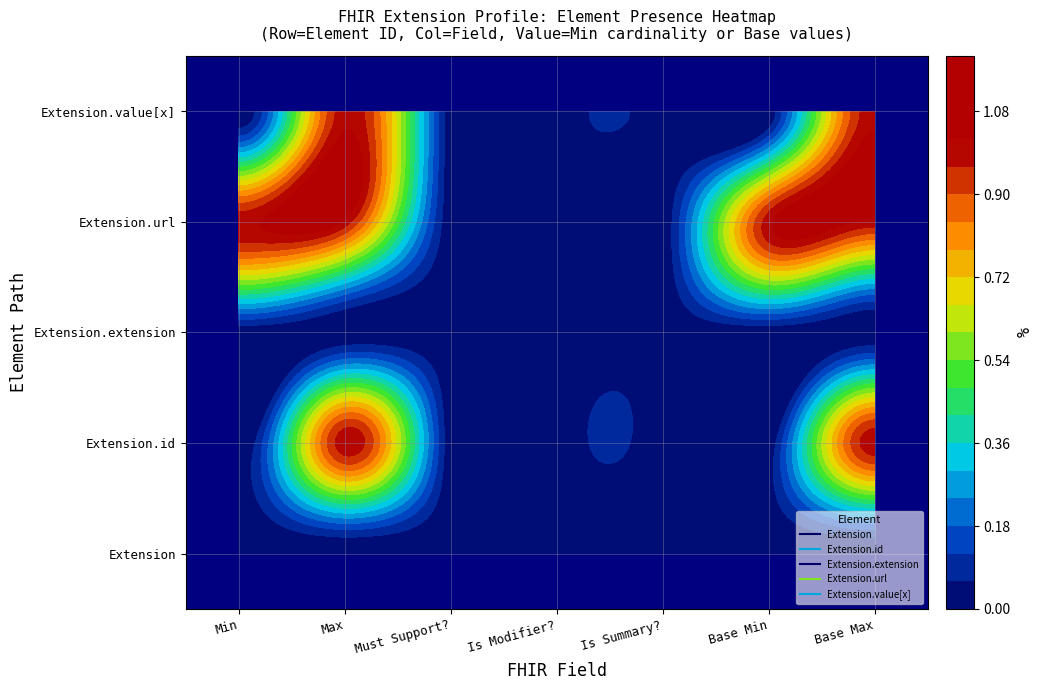

Count the number of data series in this chart.

5